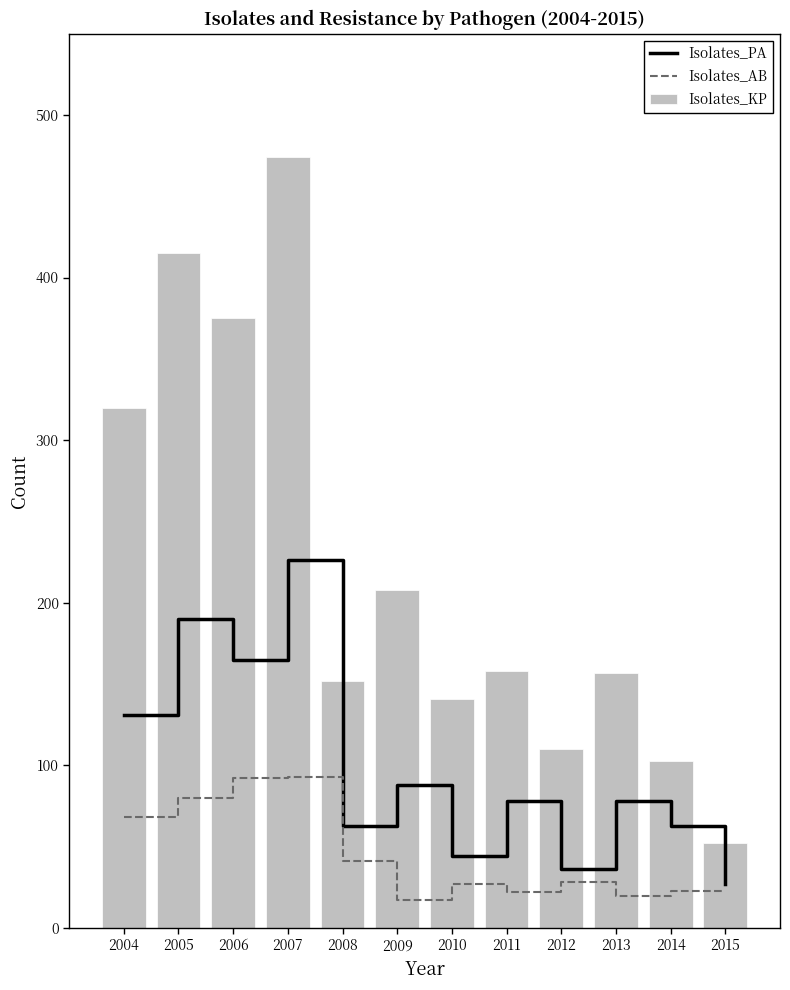

At which label does Isolates_PA first exceed 78?

2004